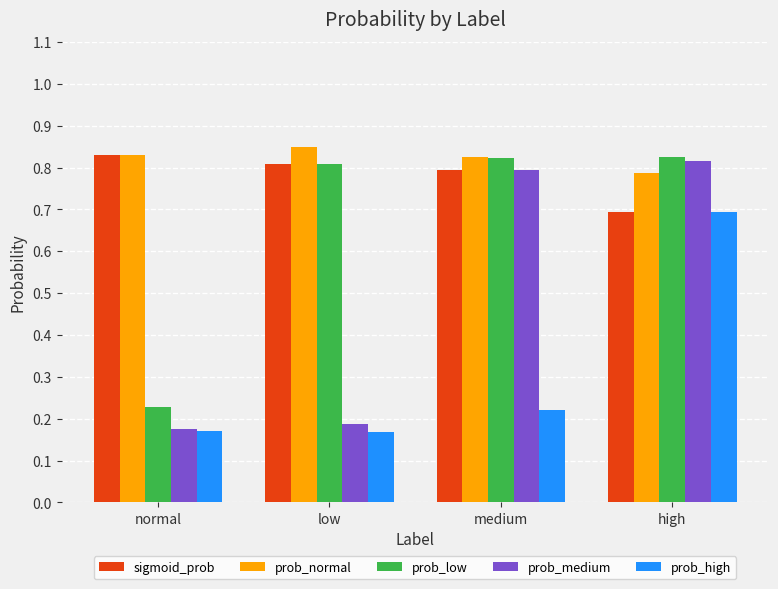

What is the lowest value of the sigmoid_prob series?

0.7